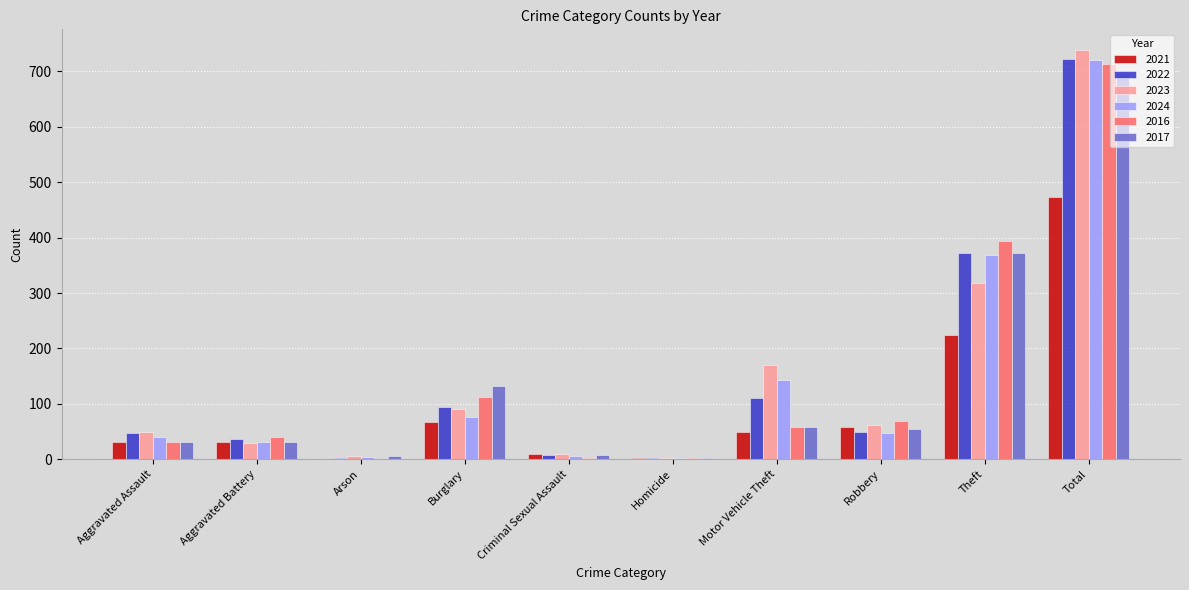

What is the total value across all series at Total?

4066